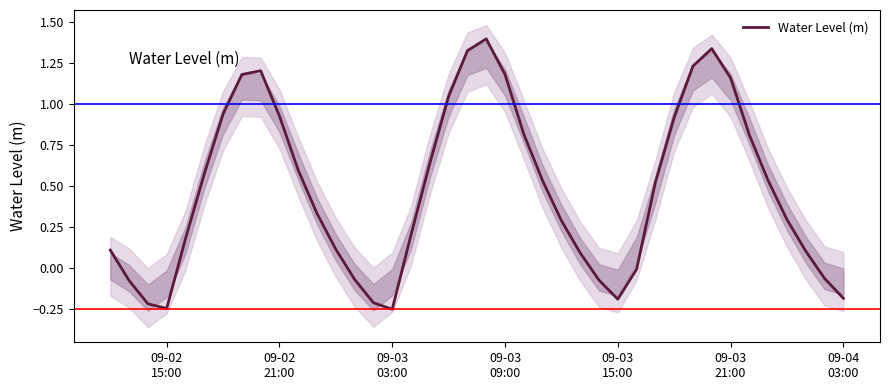

Does the chart have visible grid lines?

No